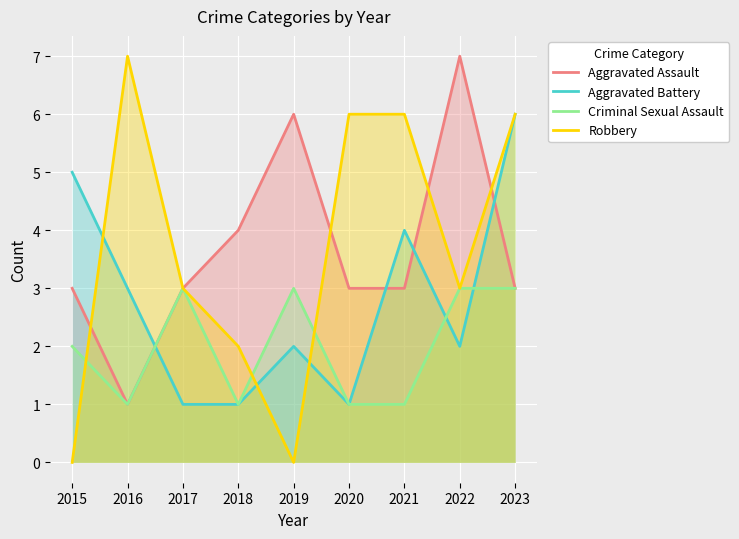

The Aggravated Assault series shows 2 at 2017. True or false?

False